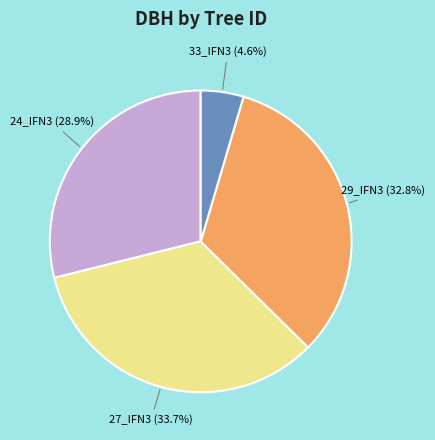

Is there a majority slice in this chart?

No